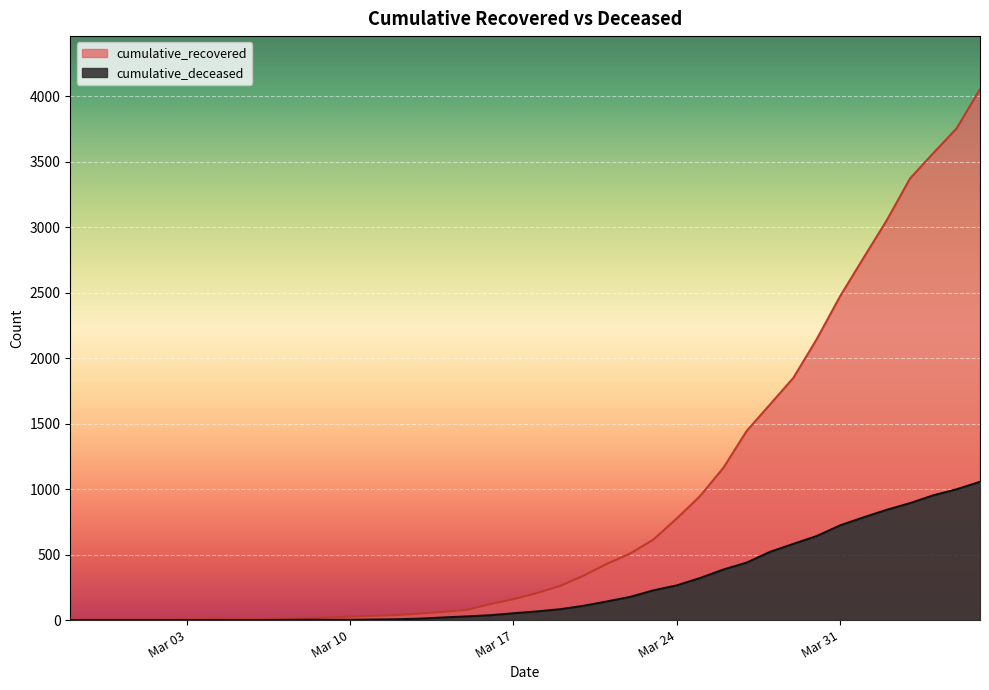

True or false: cumulative_deceased and cumulative_recovered intersect in this chart.

False